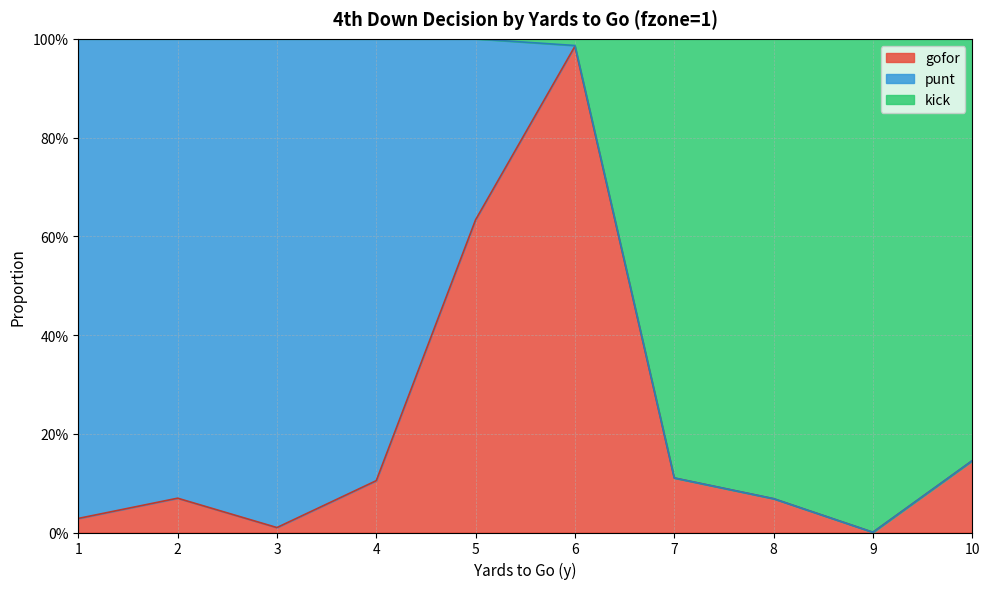

Which category has the lowest value in the gofor series?

9